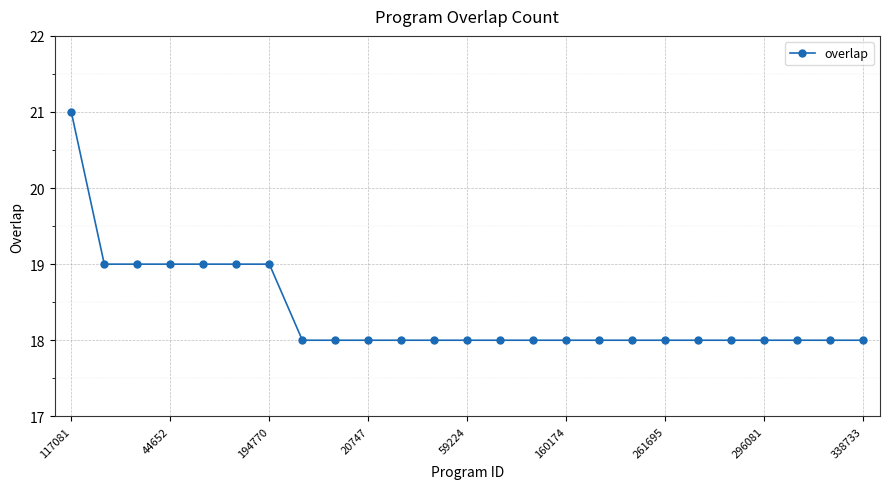

What is the value of the 7th point from the left?

19